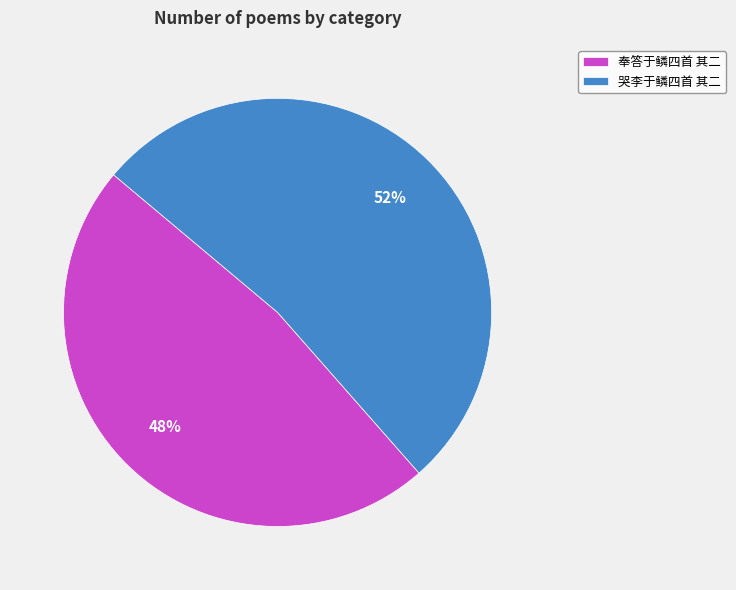

Is the sum of 奉答于鳞四首 其二 and 哭李于鳞四首 其二 greater than half?

Yes